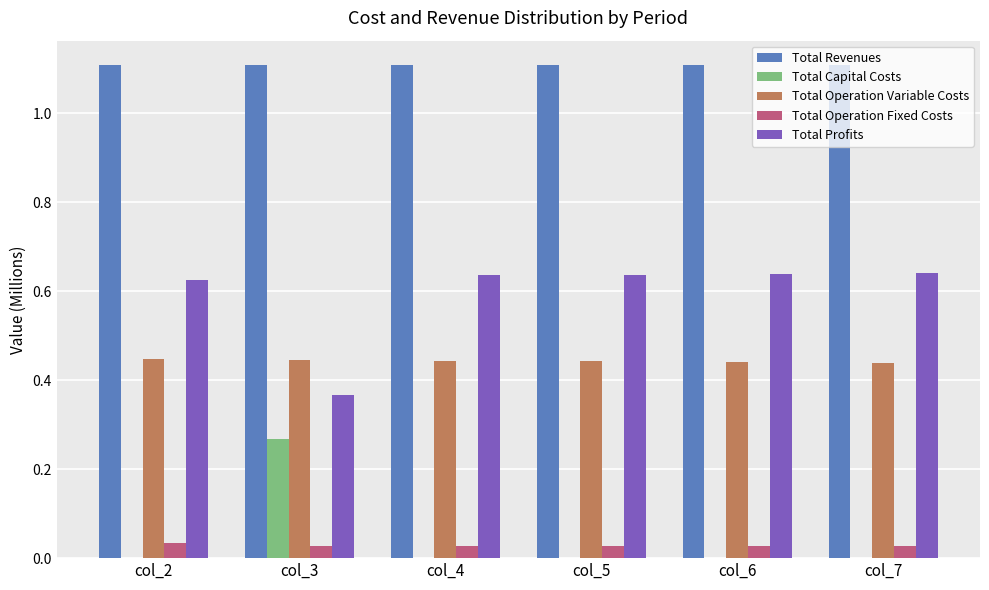

What is the maximum value shown in the chart?

1.1